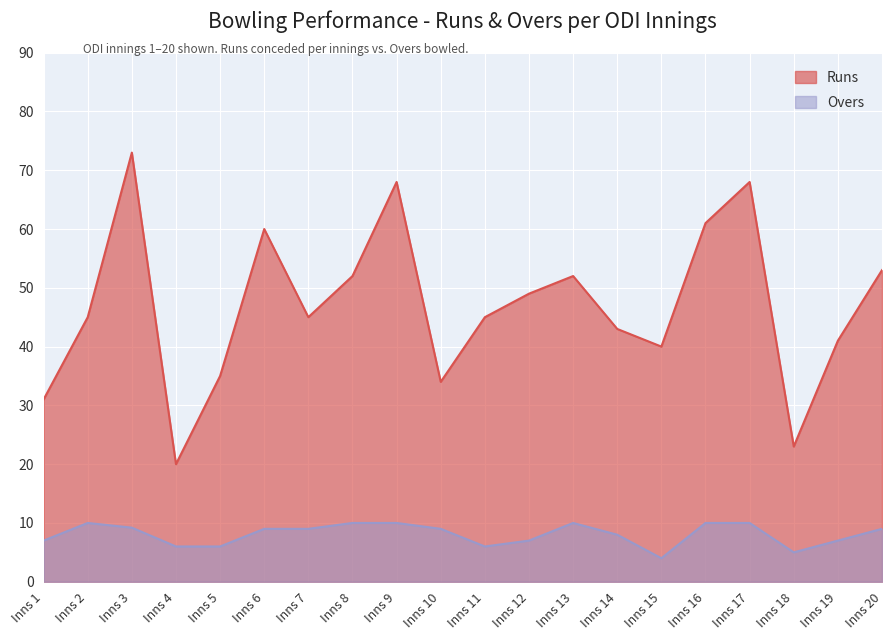

True or false: Runs and Overs intersect in this chart.

False